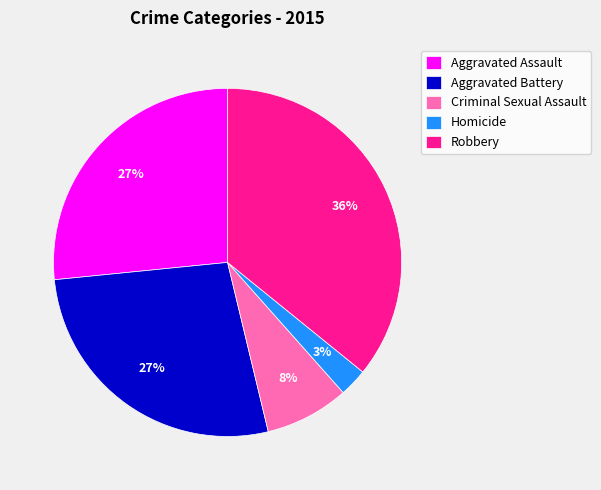

What percentage is the Homicide slice, to the nearest percent?

3%